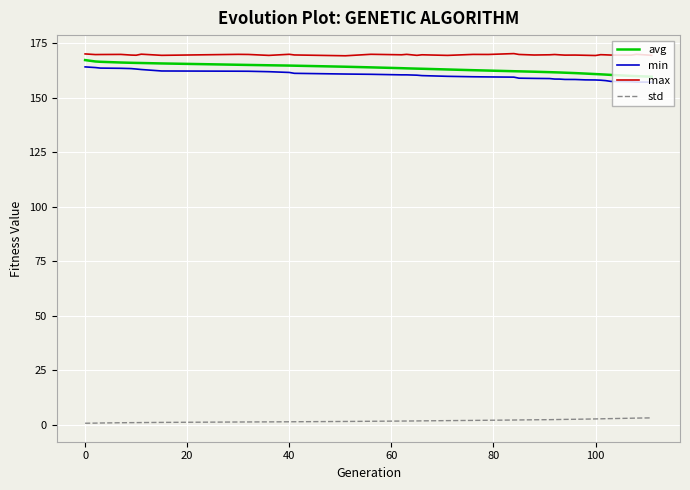

In max, how many points are higher than both neighbors (excluding endpoints)?

13